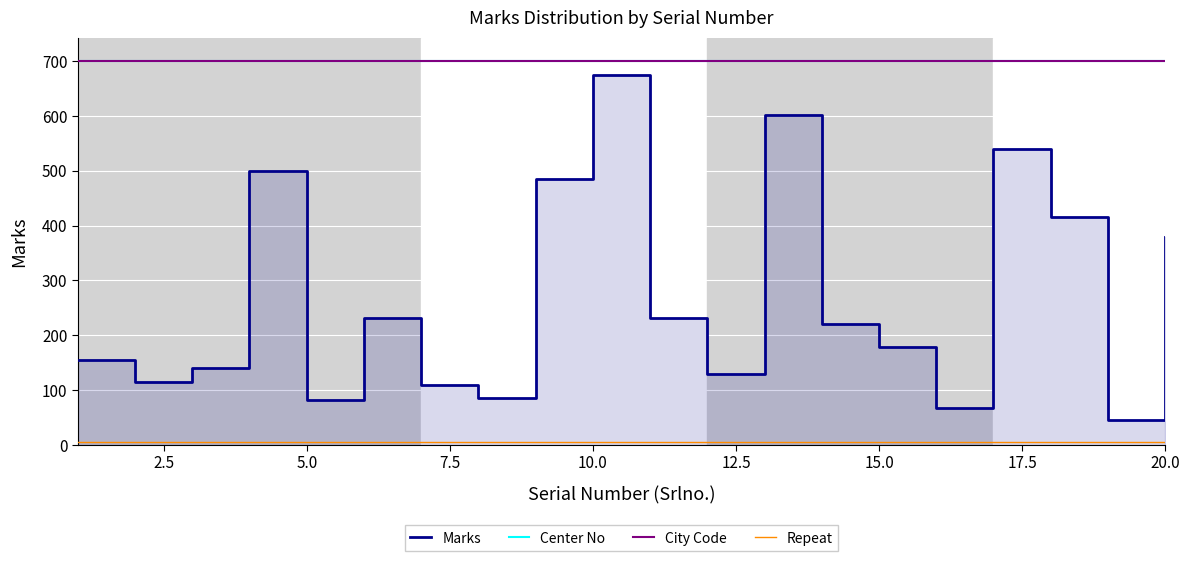

What is the value of the City Code point at the 20th from the left?

700